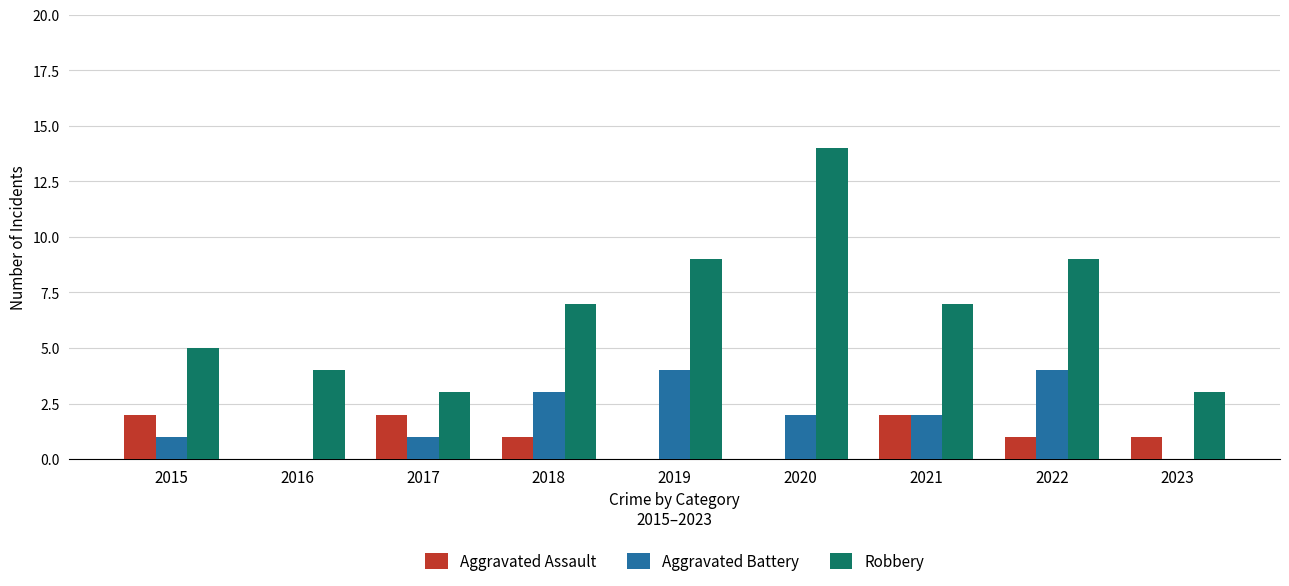

Which series changed the most between 2017 and 2020?

Robbery